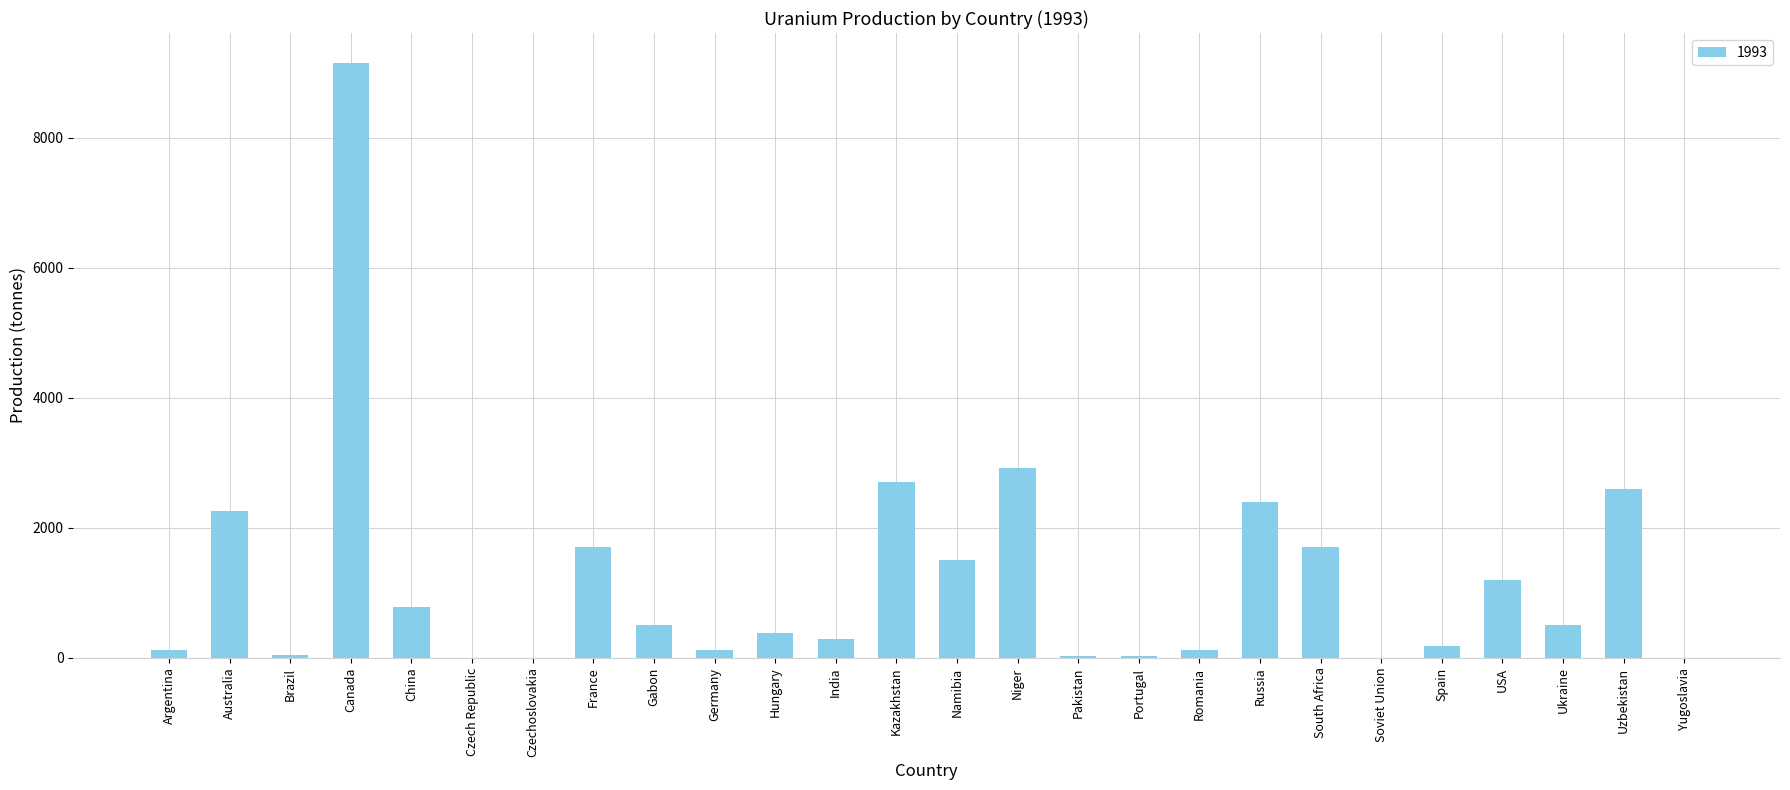

What is the sum of the values at France and USA?

2900